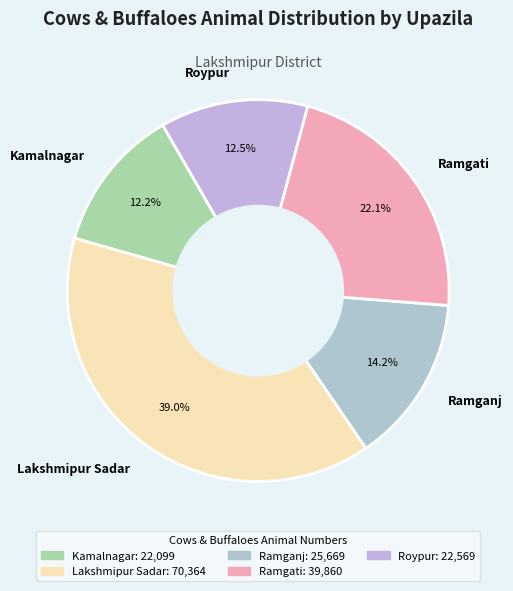

How many slices are in this pie chart?

5